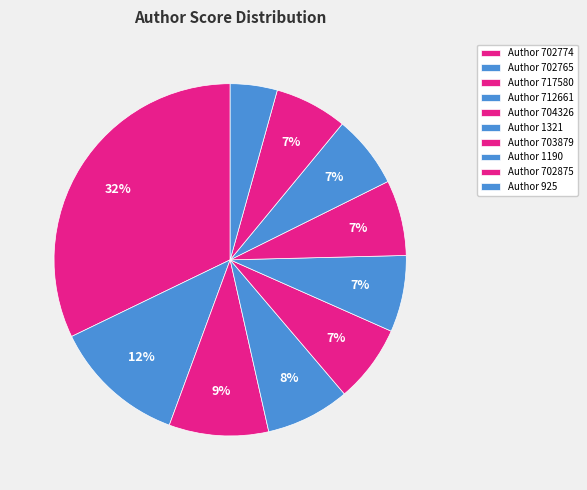

How many slices are in this pie chart?

10